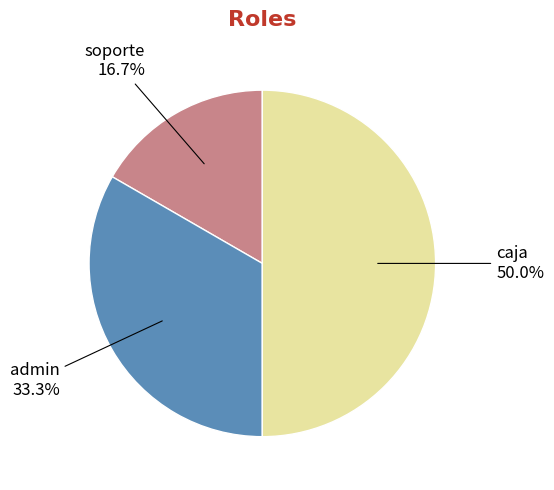

How many slices are in this pie chart?

3